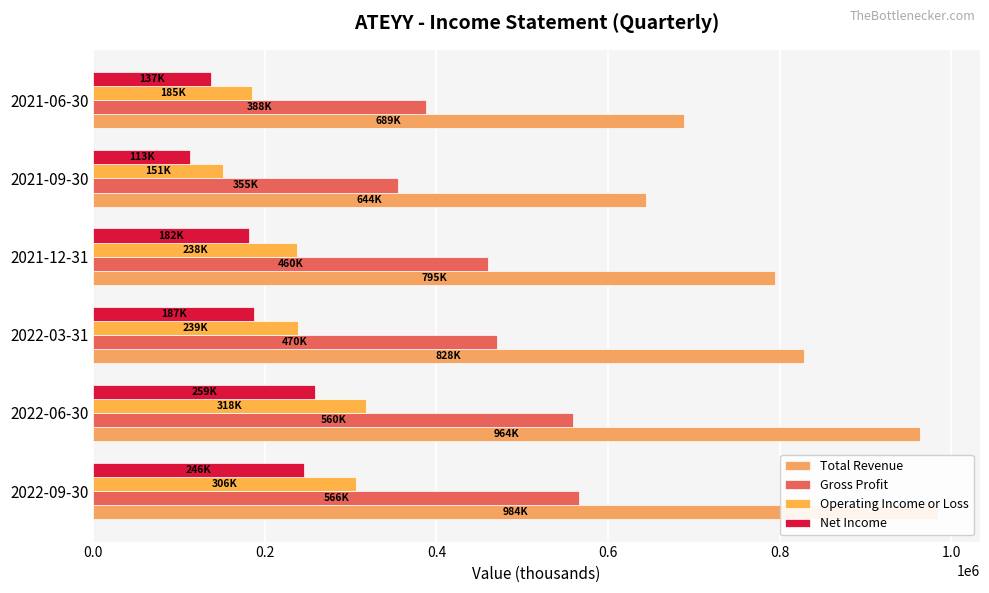

Reading right to left, list all the values displayed in this chart.

Total Revenue: 688600	644300	794600	828400	963800	984500
Gross Profit: 388100	354600	459800	470100	559500	566100
Operating Income or Loss: 185200	151400	238000	238900	317500	305800
Net Income: 137100	112700	181800	187200	258800	245800